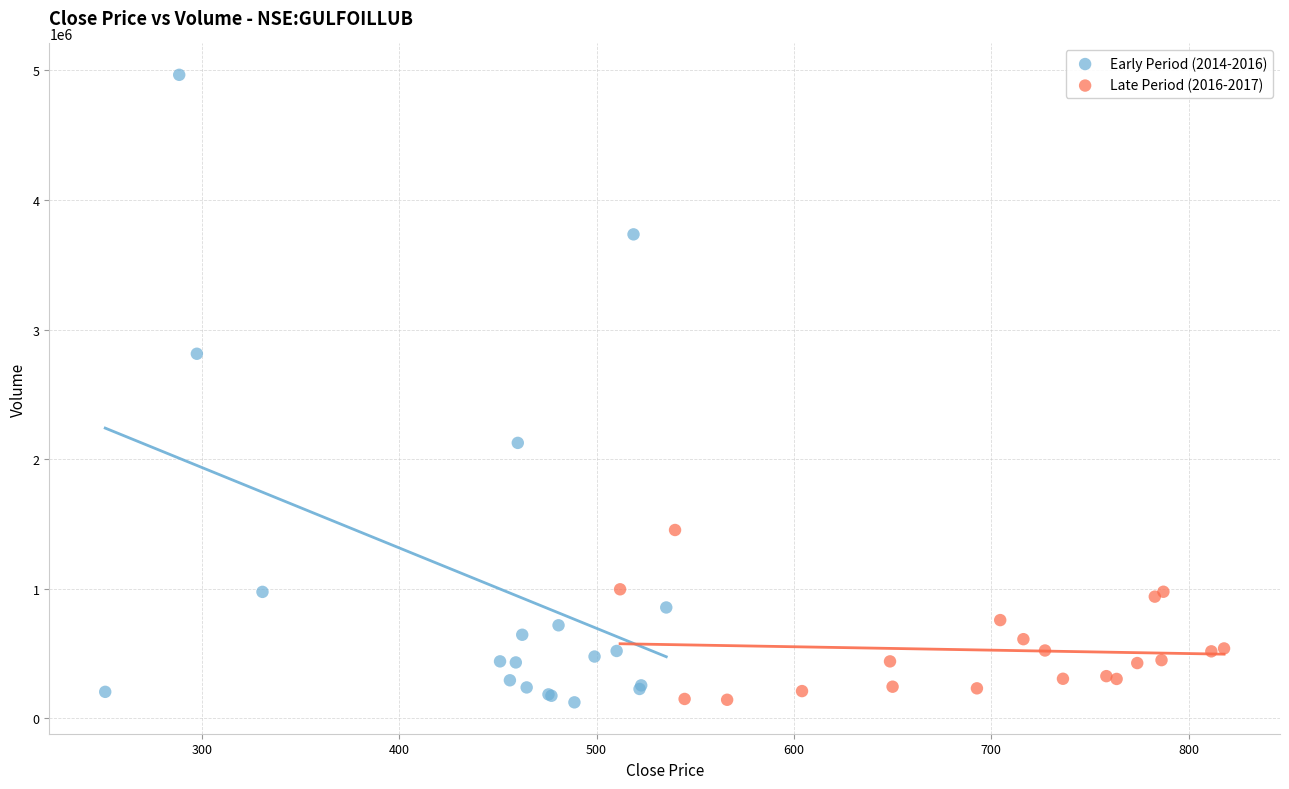

Which series has the largest Y range (max minus min)?

Early Period (2014-2016)